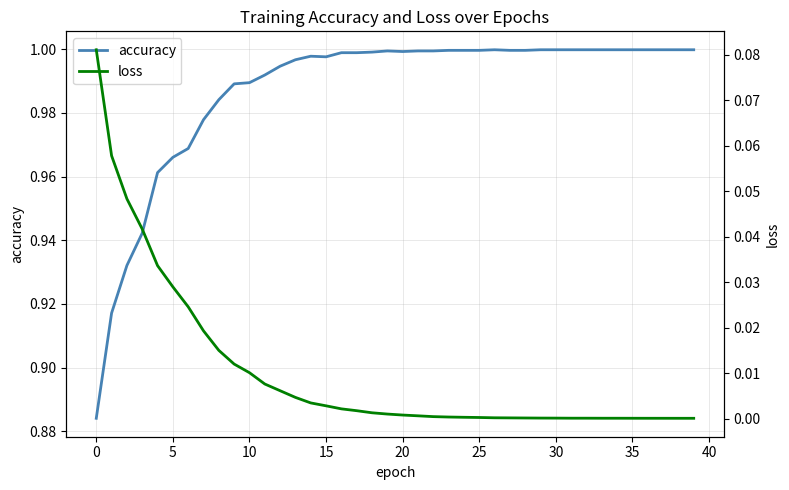

At how many categories does at least one series exceed 0?

40